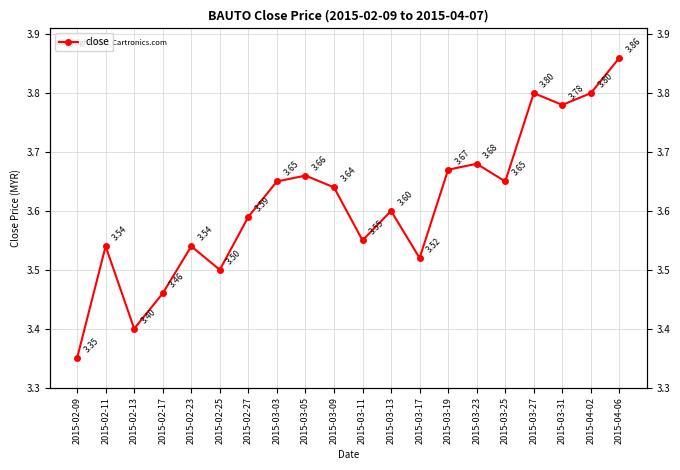

Reading left to right, list all the values displayed in this chart.

2015-02-09=3.4	2015-02-11=3.5	2015-02-13=3.4	2015-02-17=3.5	2015-02-23=3.5	2015-02-25=3.5	2015-02-27=3.6	2015-03-03=3.6	2015-03-05=3.7	2015-03-09=3.6	2015-03-11=3.5	2015-03-13=3.6	2015-03-17=3.5	2015-03-19=3.7	2015-03-23=3.7	2015-03-25=3.6	2015-03-27=3.8	2015-03-31=3.8	2015-04-02=3.8	2015-04-06=3.9